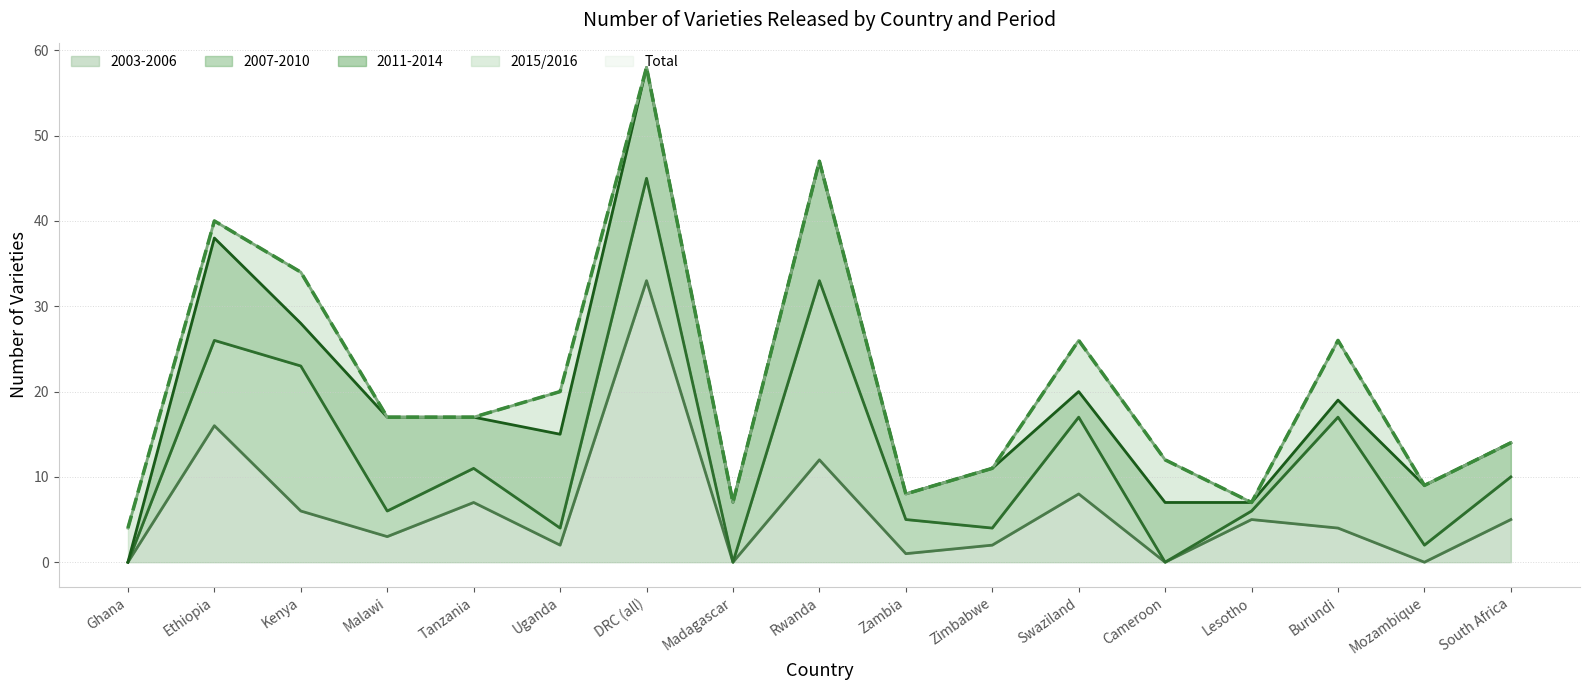

What is the sum of the Total values at Uganda and Zambia?

28